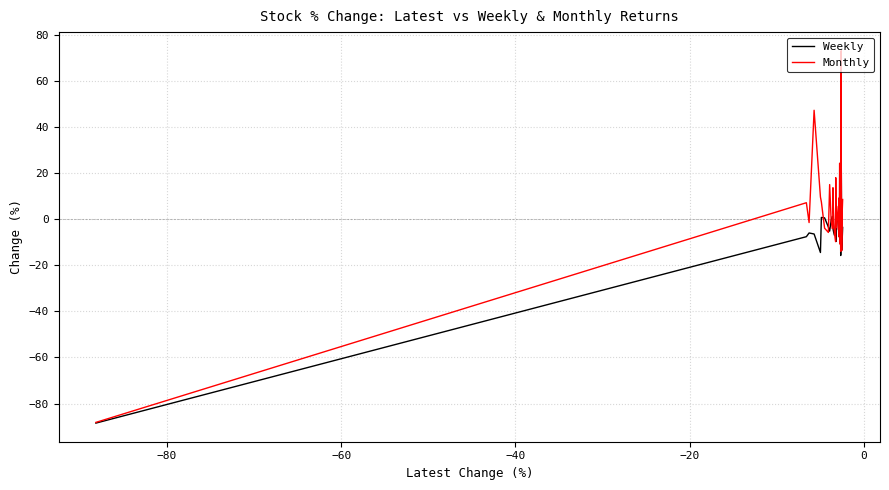

What is the lowest value of the Weekly series?

-88.5